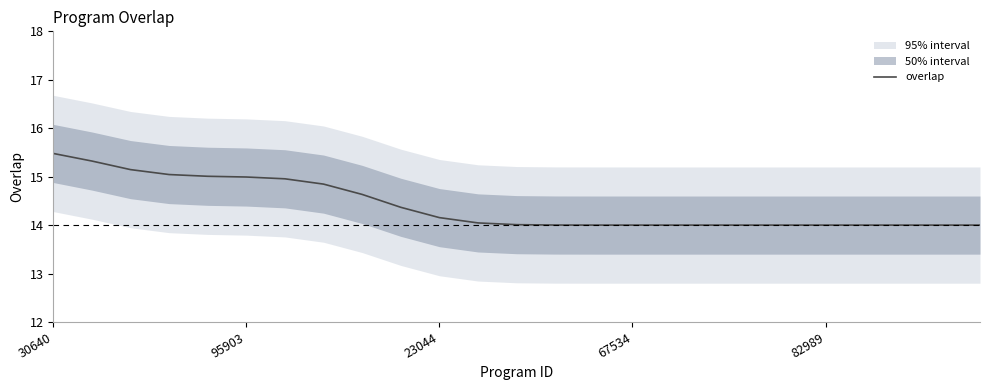

Is it true that the value at 21 is 18.3?

False